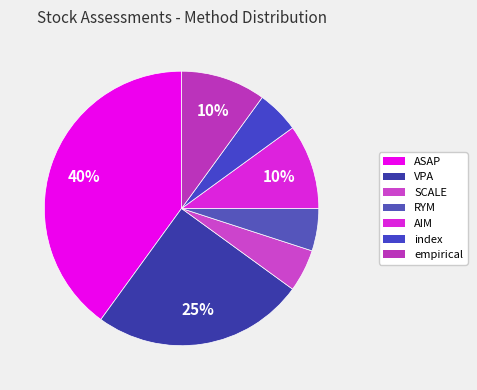

How many slices are in this pie chart?

7